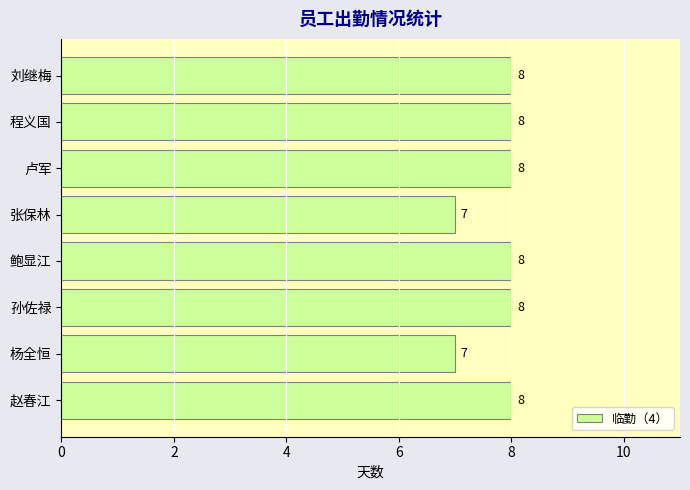

Count the number of data series in this chart.

1